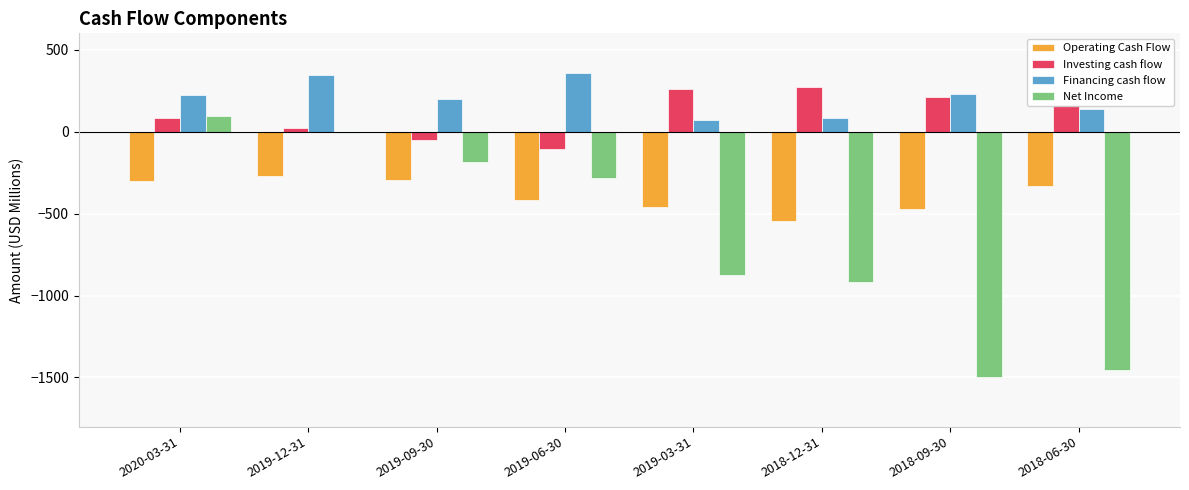

The value of Operating Cash Flow at 2019-12-31 is -270.4. True or false?

True